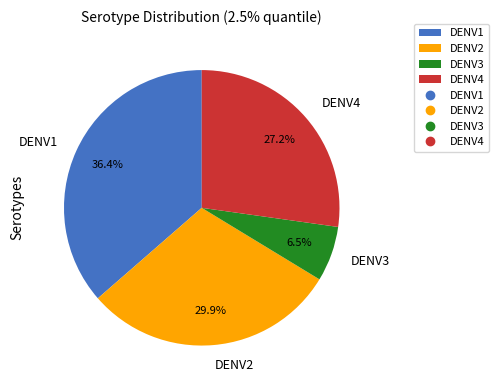

Does DENV2 account for over 50% of the chart?

No